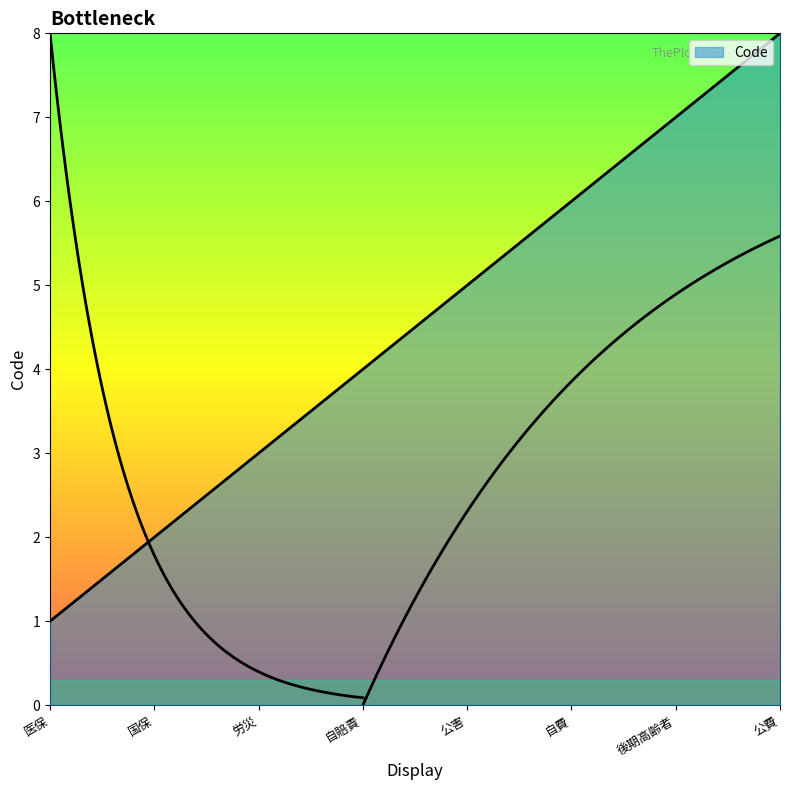

How many values are below 5?

4